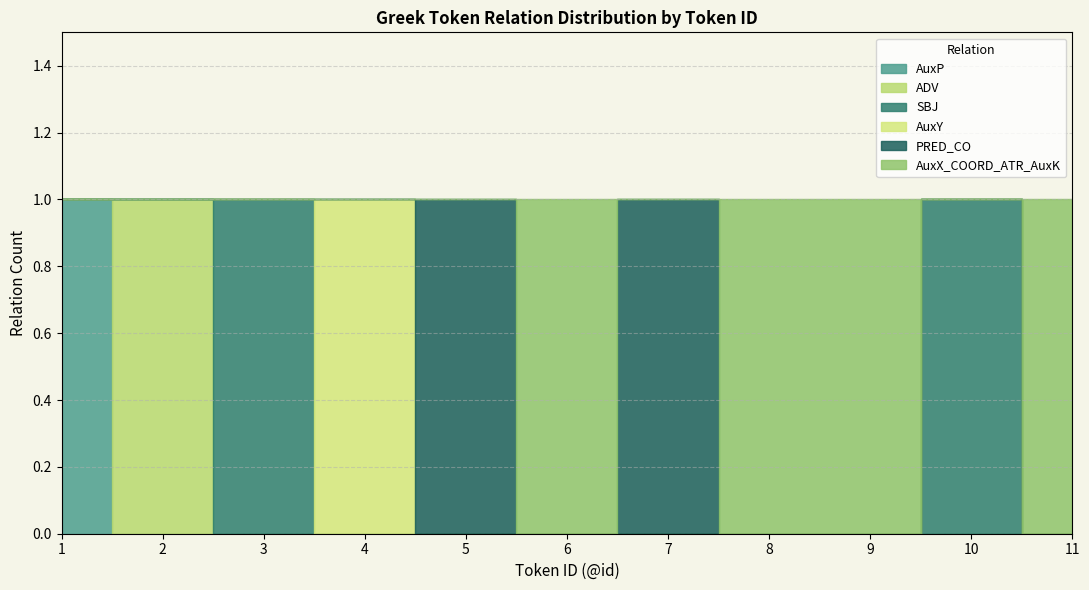

Which series changed the most between 1 and 4?

AuxP